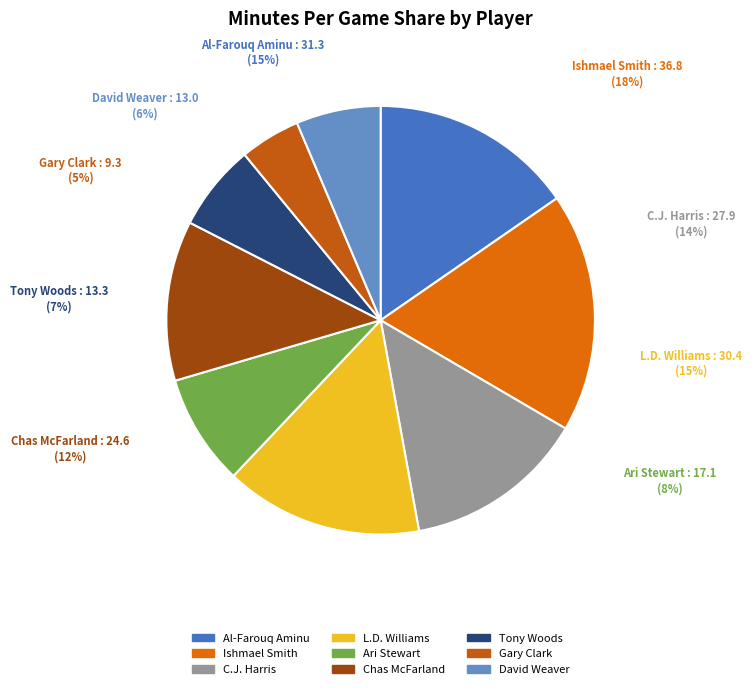

Which category has the biggest portion of the pie?

Ishmael Smith